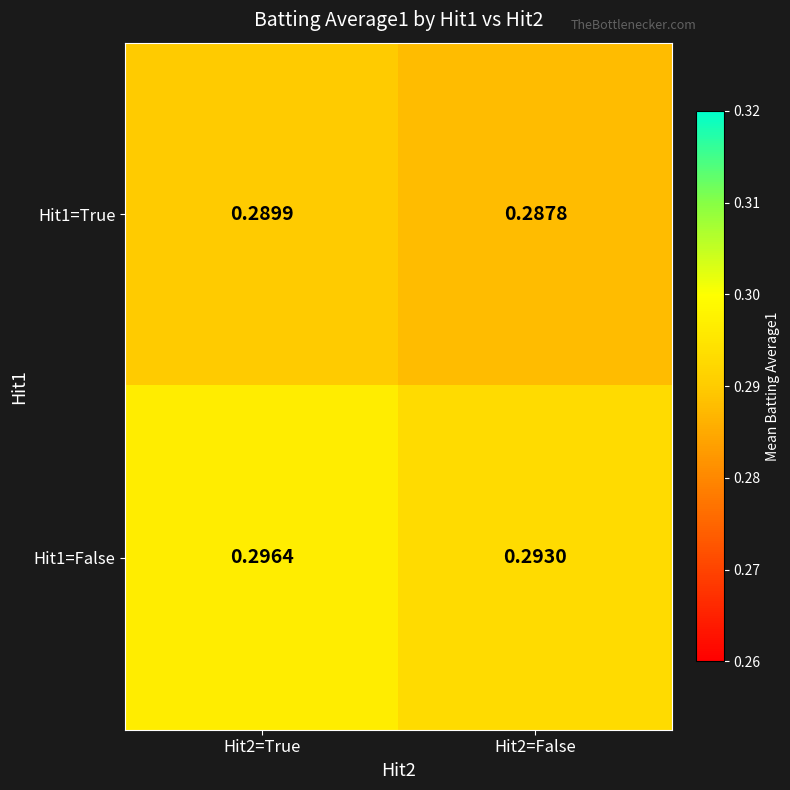

Is the value of Hit1=True at Hit2=True greater than the value of Hit1=False at Hit2=False?

No